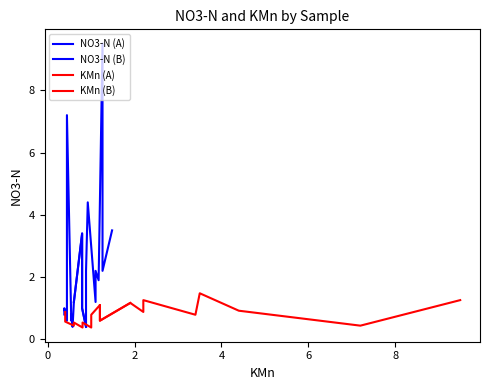

How many lines are shown in the chart?

4